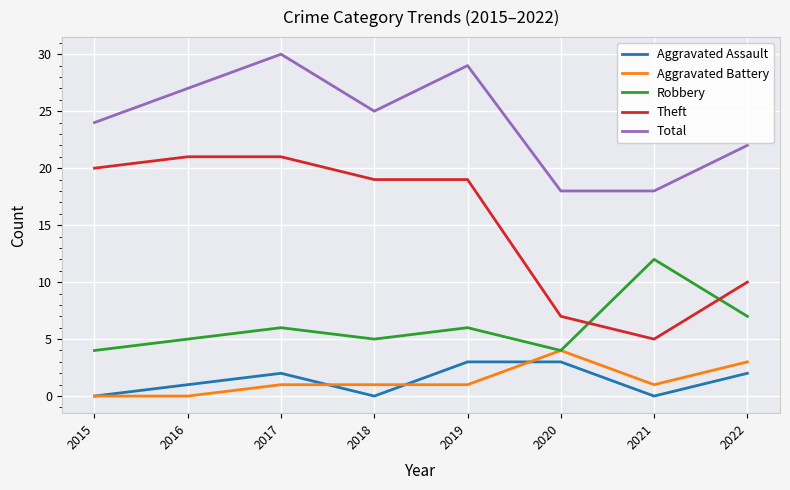

What is the approximate value of Robbery at 2018?

5